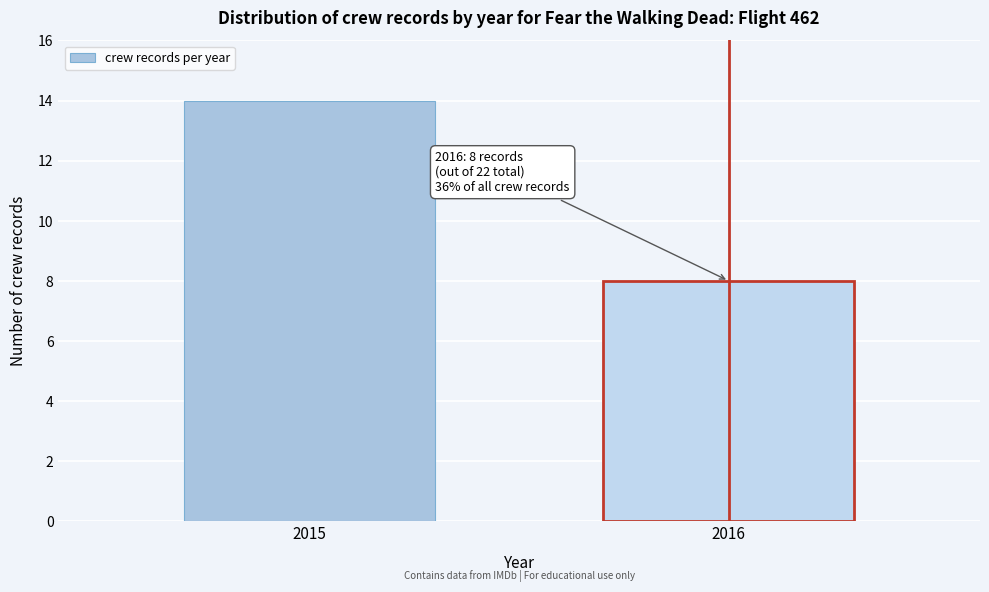

Reading left to right, transcribe all the data shown in this chart.

14	8